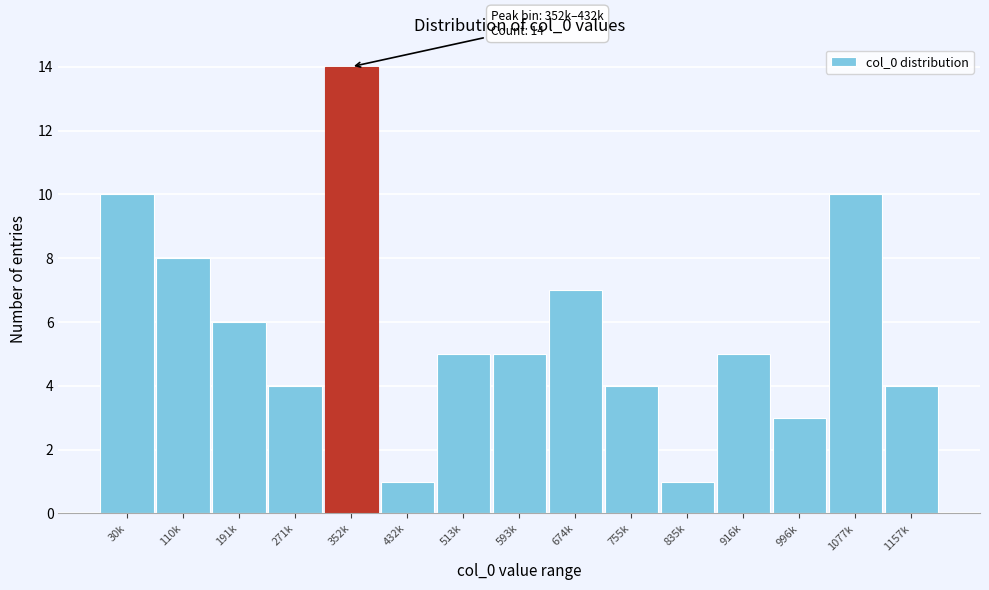

Reading right to left, list all the values displayed in this chart.

4	10	3	5	1	4	7	5	5	1	14	4	6	8	10